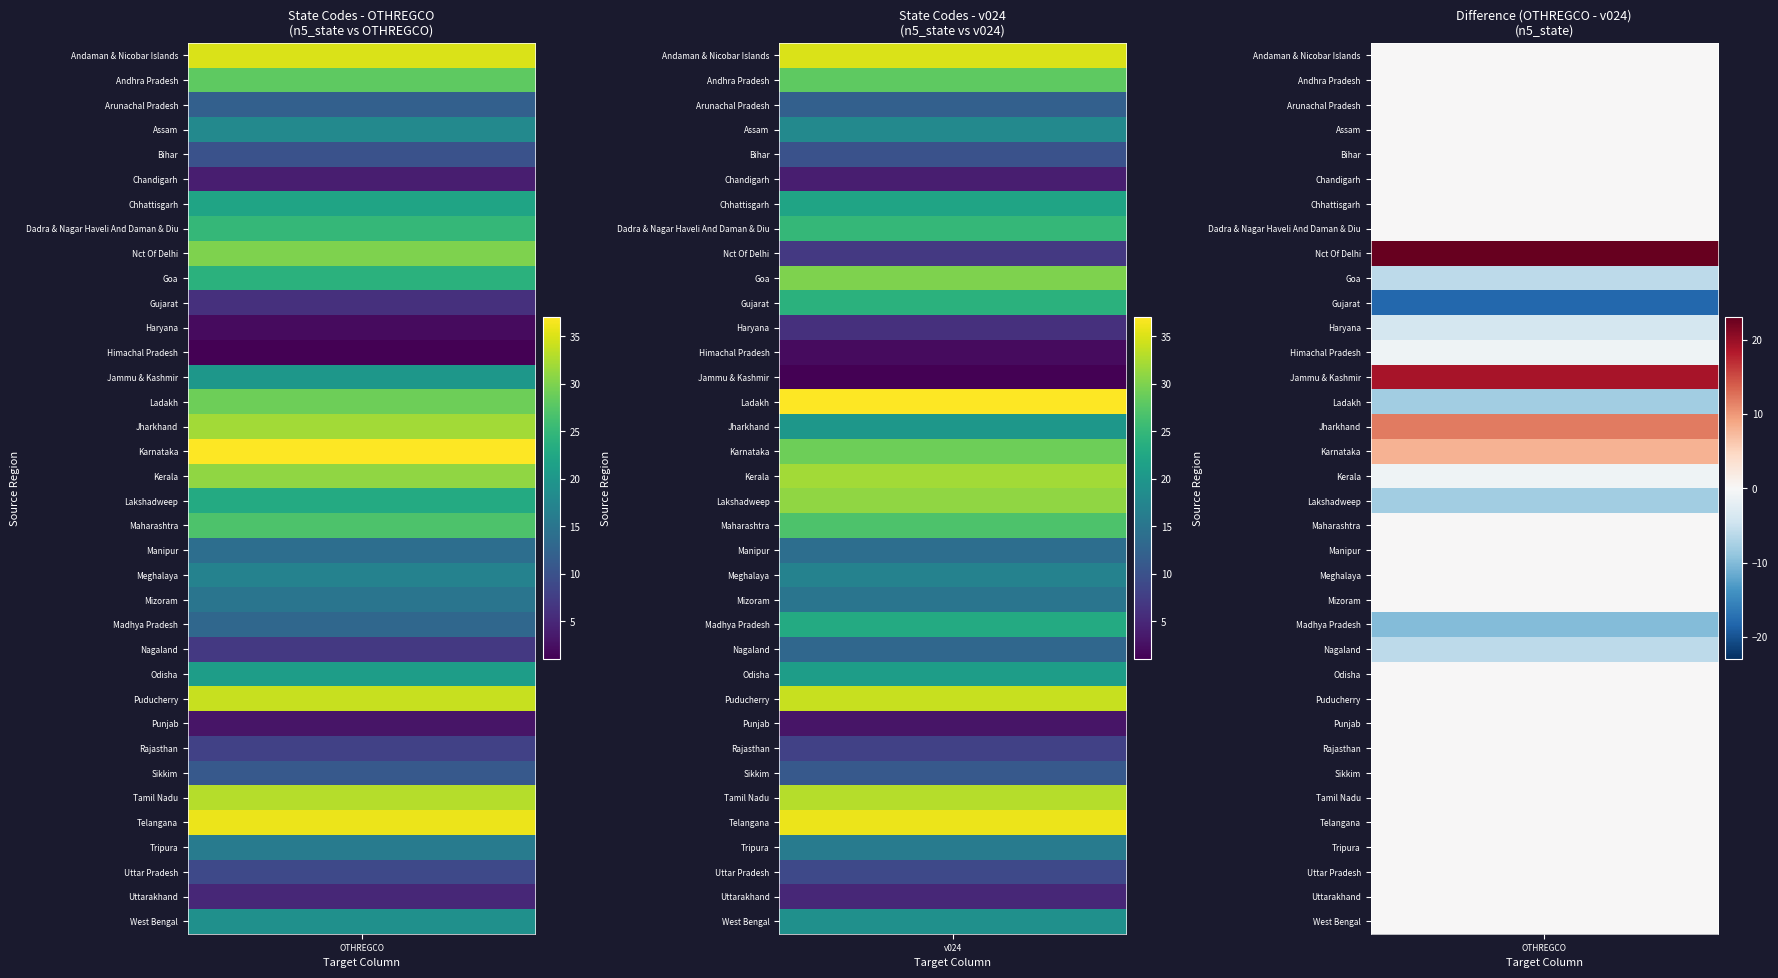

True or false: Puducherry has a value of 18 at 0.

False